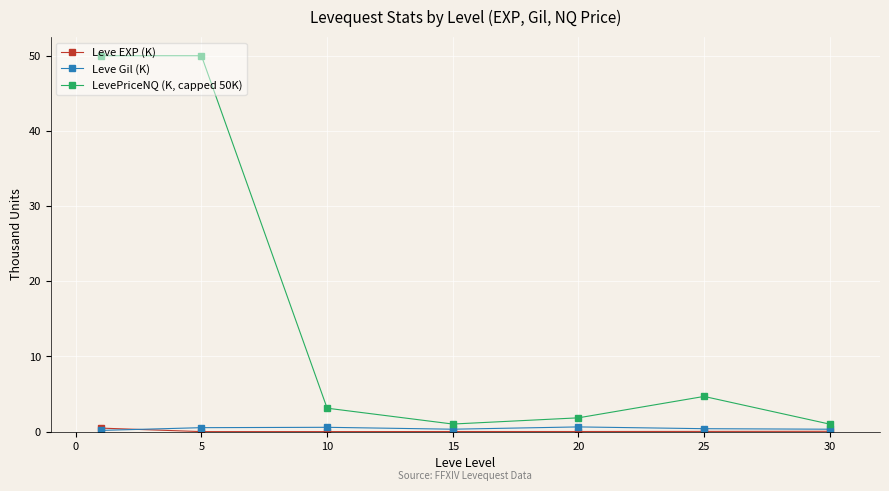

Which series has the largest range (max minus min)?

LevePriceNQ (K, capped 50K)